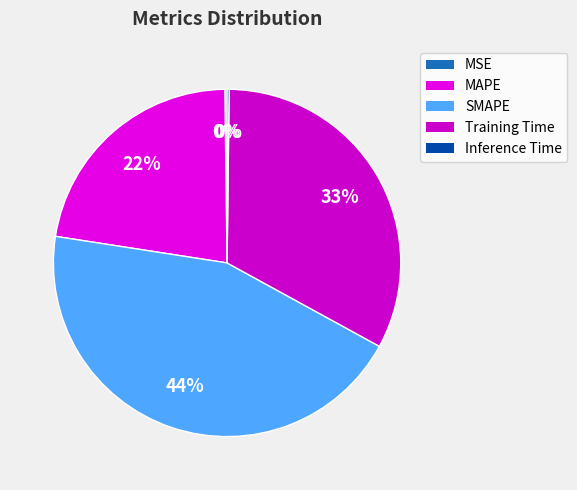

Rank the categories by value from lowest to highest.

Inference Time, MSE, MAPE, Training Time, SMAPE